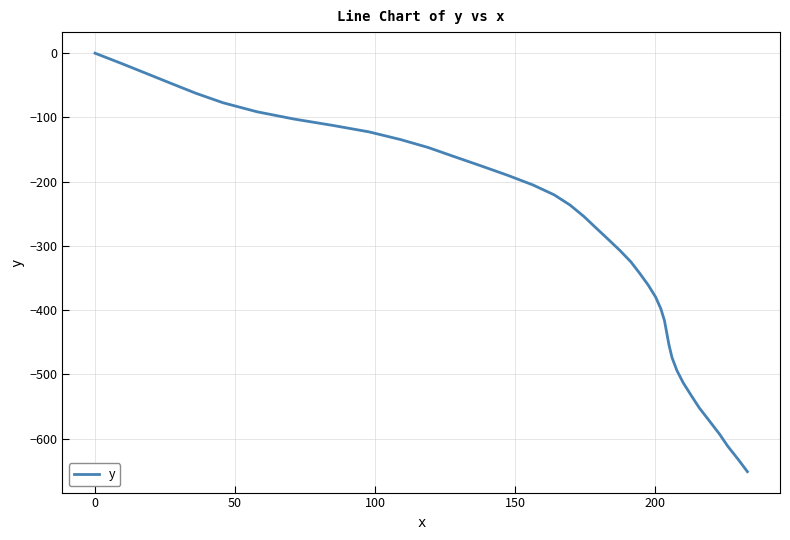

What is the smallest value displayed?

-651.6